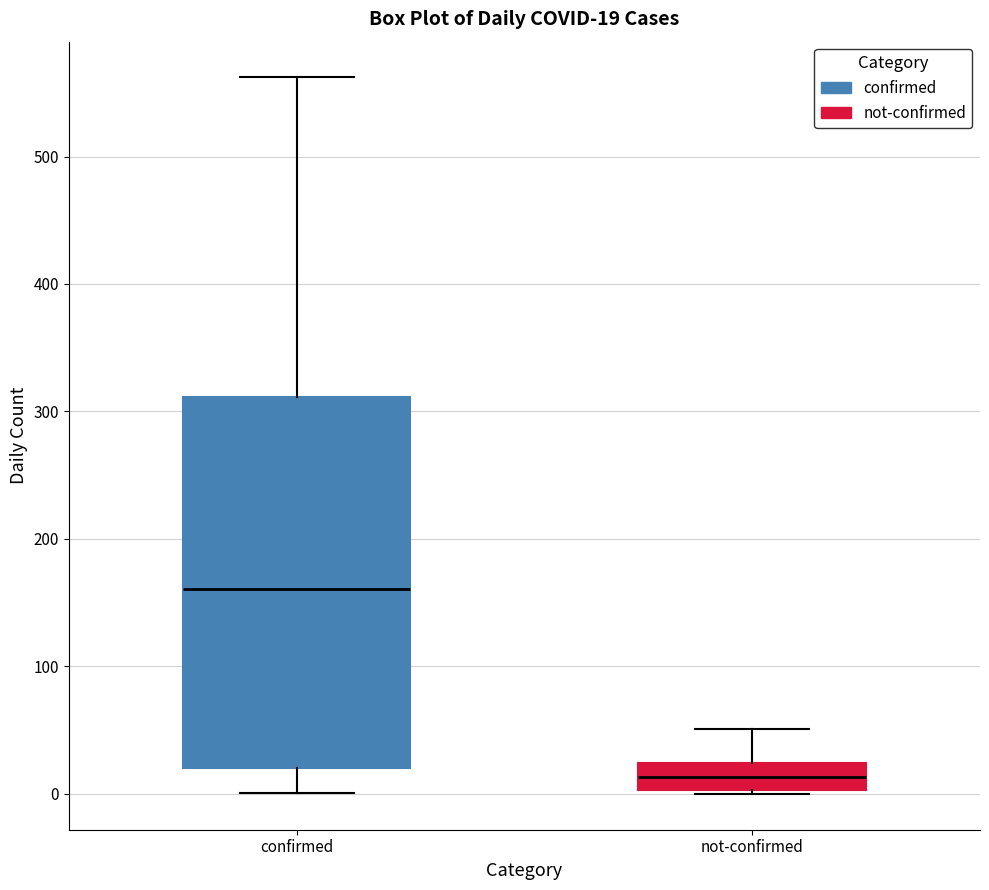

Which box is the tallest, from its lower edge to its upper edge?

confirmed